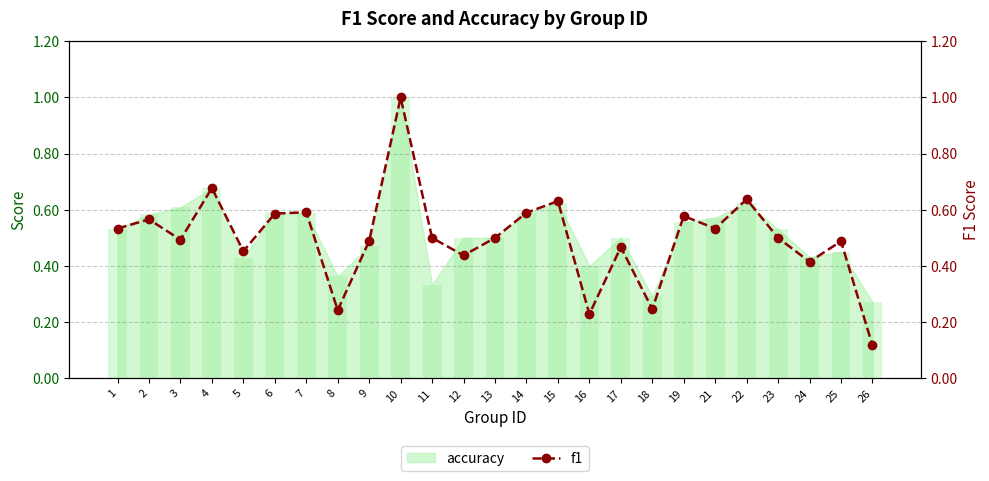

List the labels in order of value, smallest first.

26, 16, 8, 18, 24, 12, 5, 17, 25, 9, 3, 23, 11, 13, 1, 21, 2, 19, 6, 14, 7, 15, 22, 4, 10